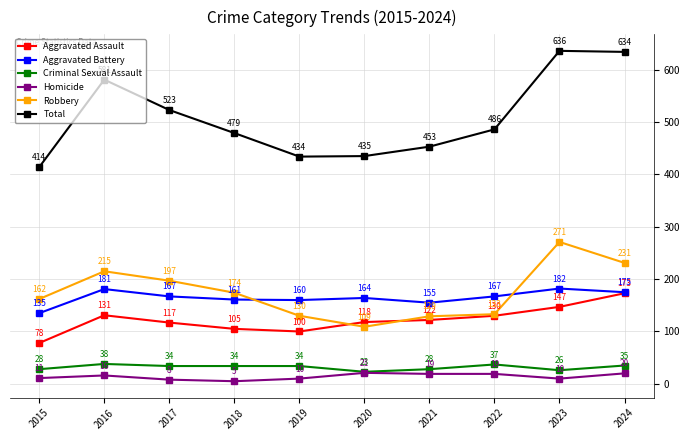

The value of Aggravated Assault at 2022 is 130. True or false?

True